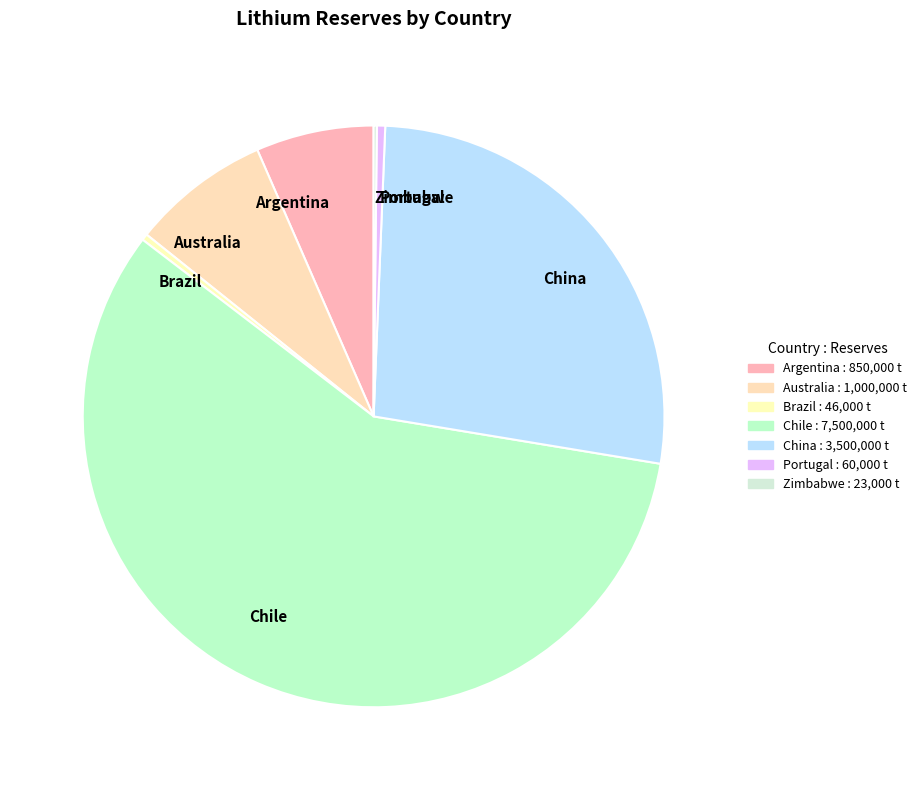

Combined, do Argentina and Portugal account for over 50%?

No